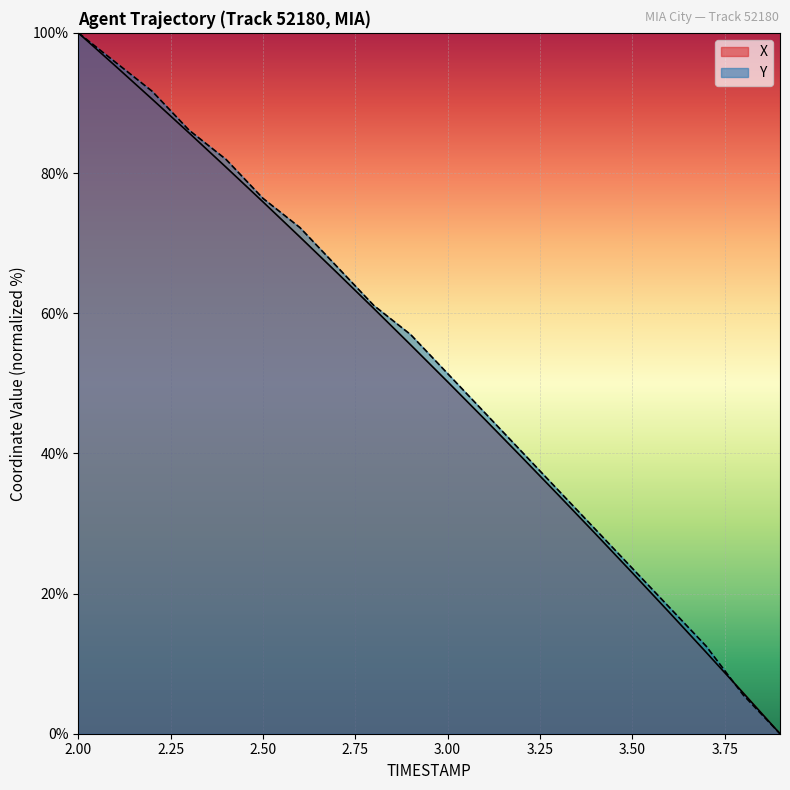

Rank the series by their average value, from highest to lowest.

Y, X